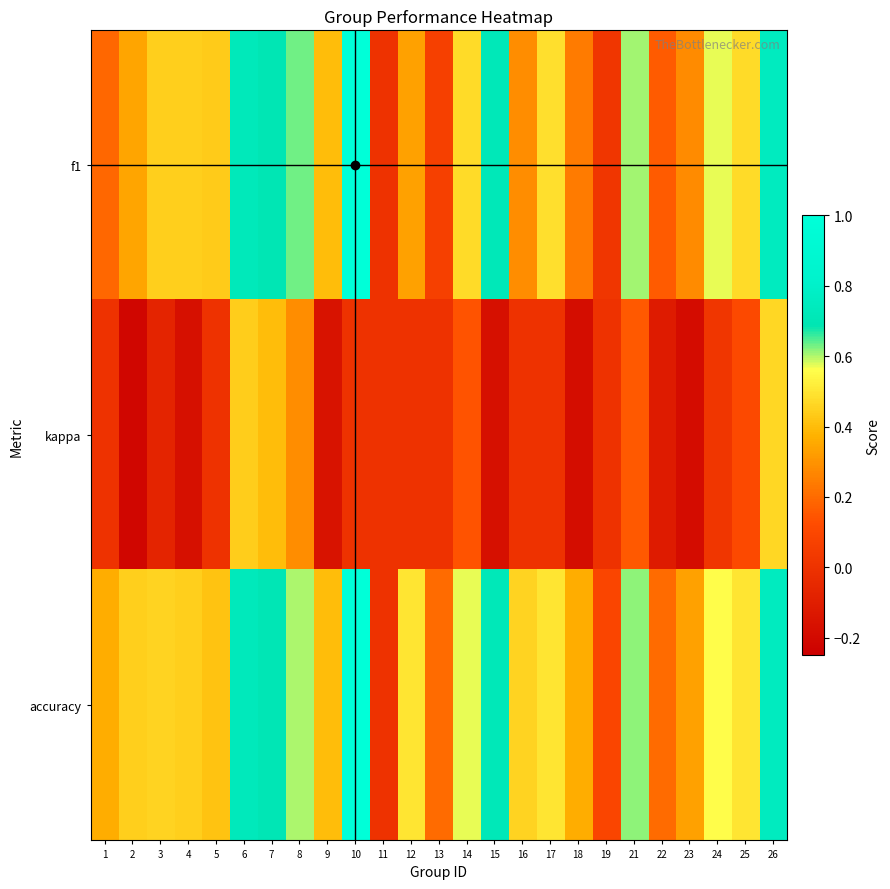

Which has a higher value, 26 or 13?

26